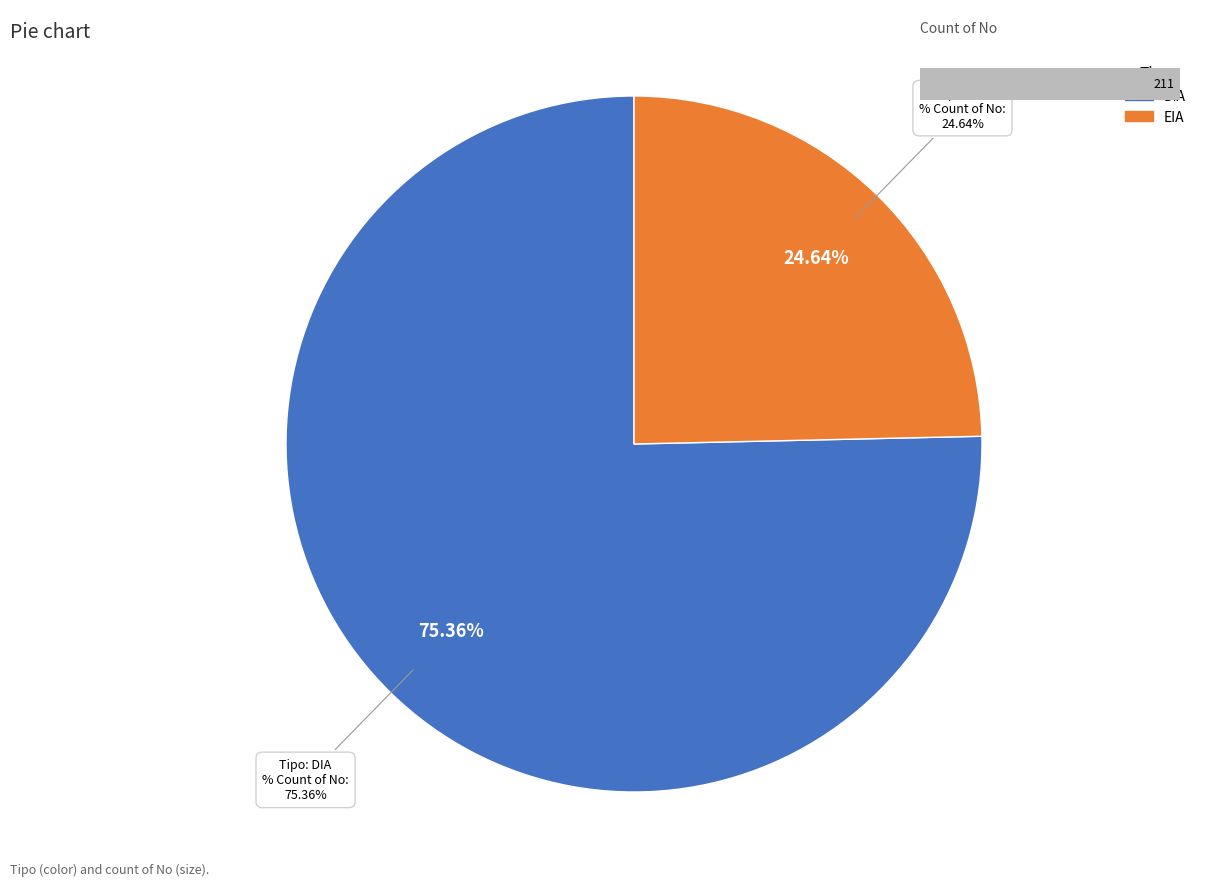

What is the change in value from DIA to EIA?

-107